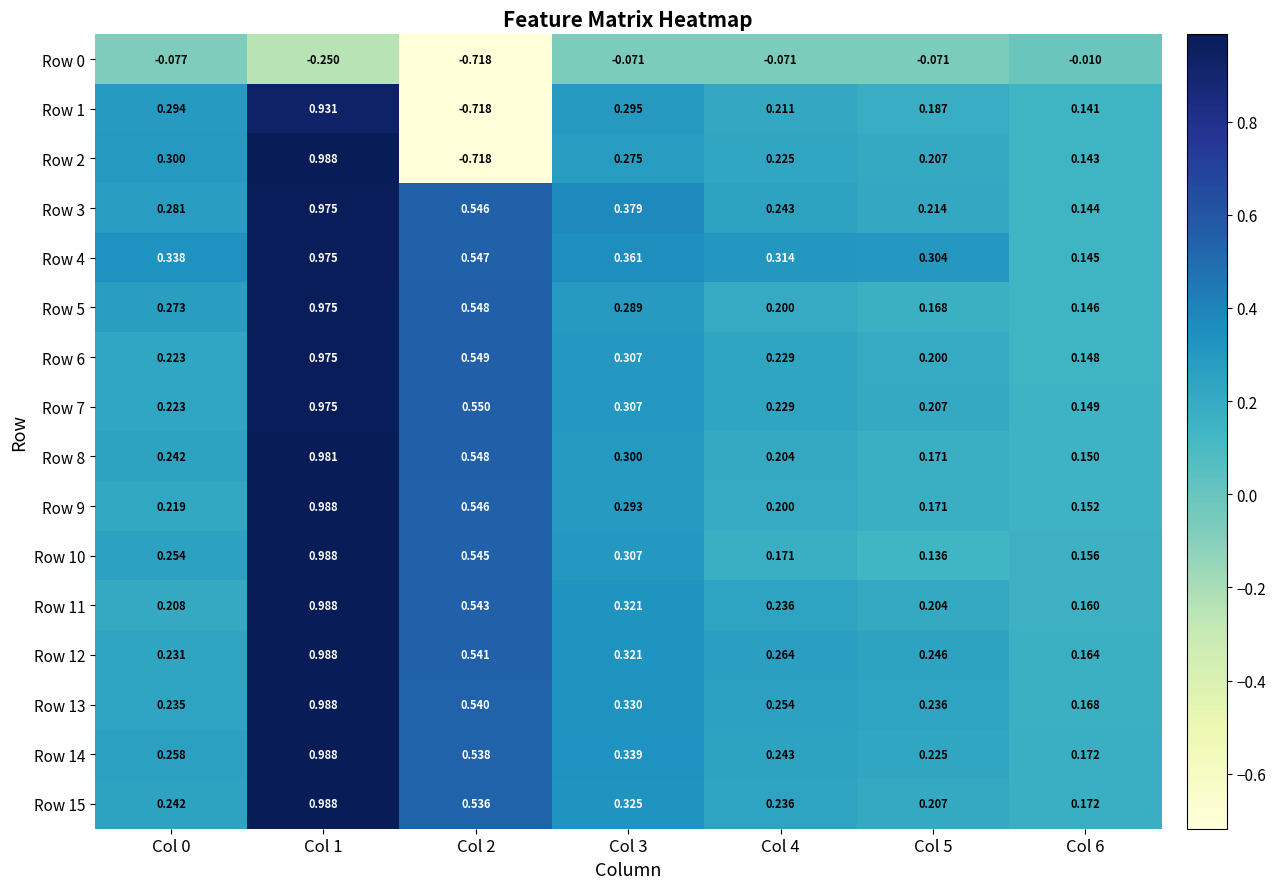

Is the value of Row 10 at Col 6 greater than the value of Row 8 at Col 2?

No